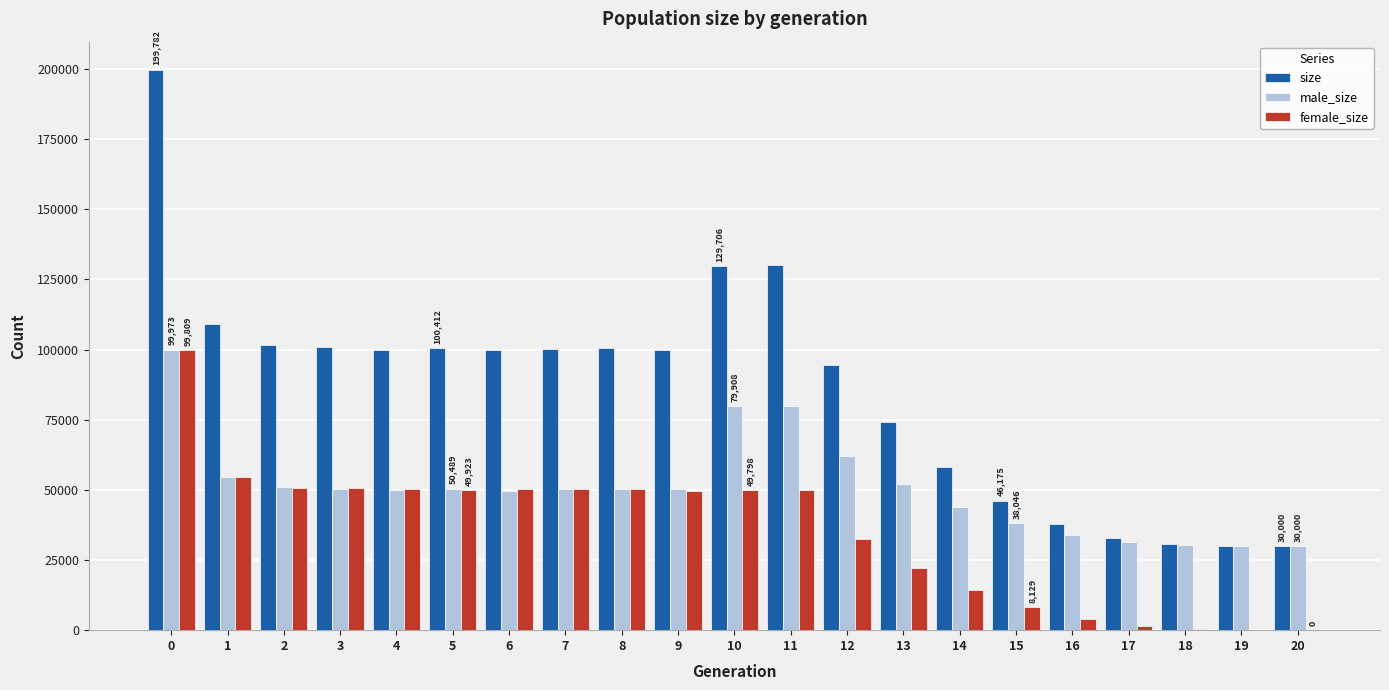

Between 11 and 18, which series saw the biggest shift?

size